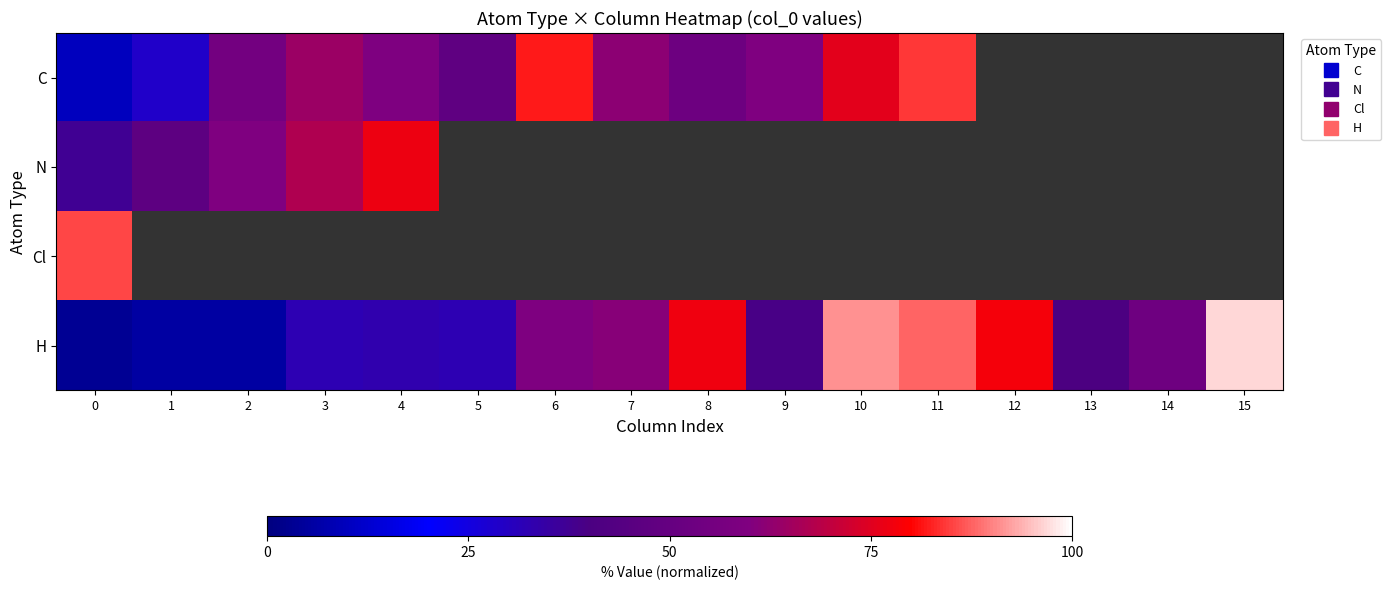

What is the greatest value displayed?

96.7